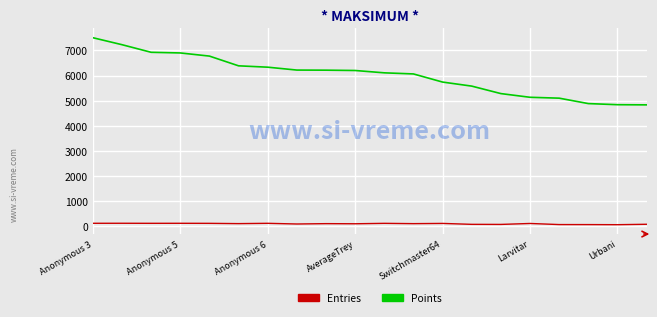

What is the sum of all Entries values?

1890